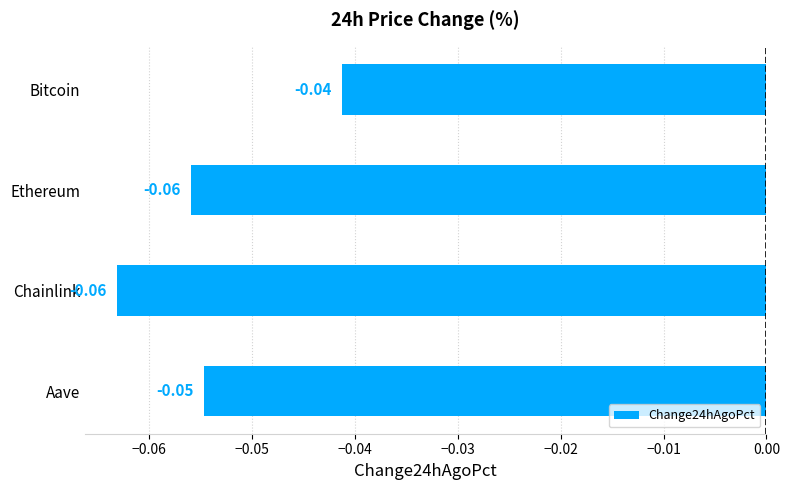

Which has a higher value, Aave or Chainlink?

Aave